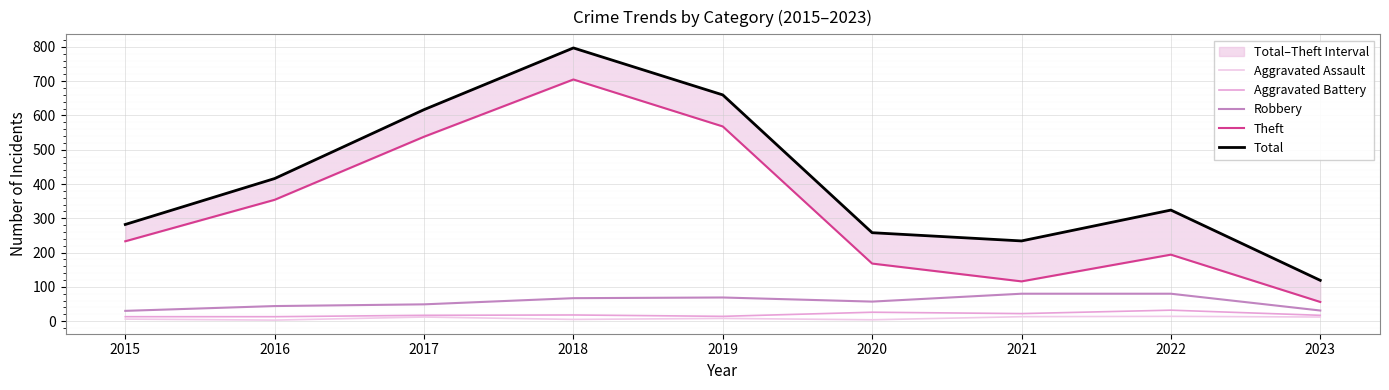

Where is Aggravated Assault nearest to the value 8?

2019